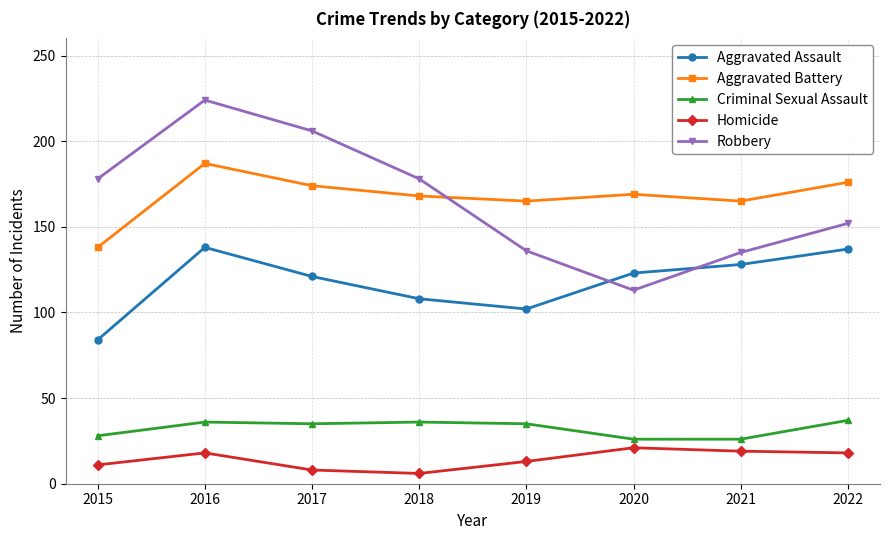

True or false: Aggravated Assault and Robbery intersect in this chart.

True